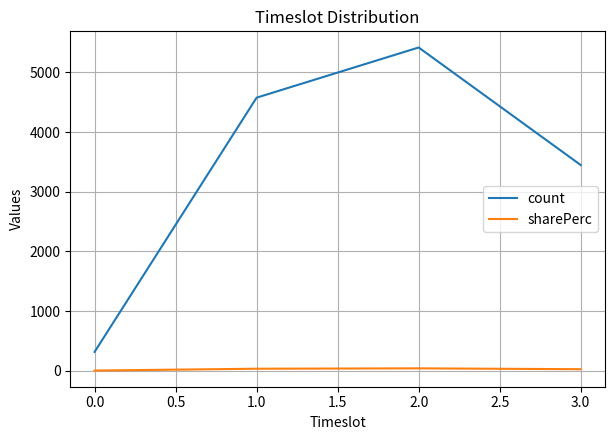

True or false: sharePerc has more than 2 interior local peaks.

False